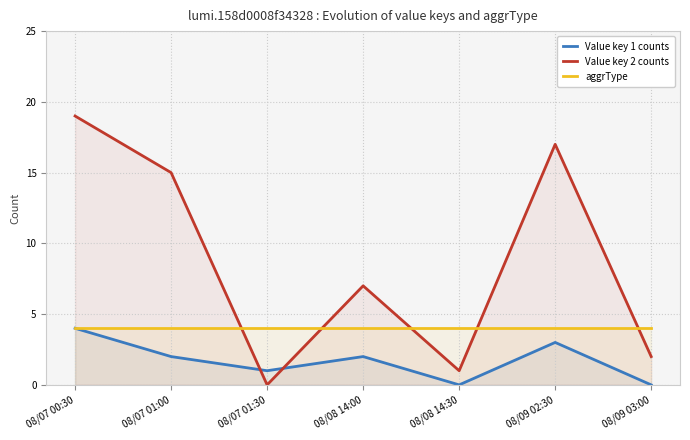

The value of Value key 2 counts at 08/07 01:00 is 15. True or false?

True